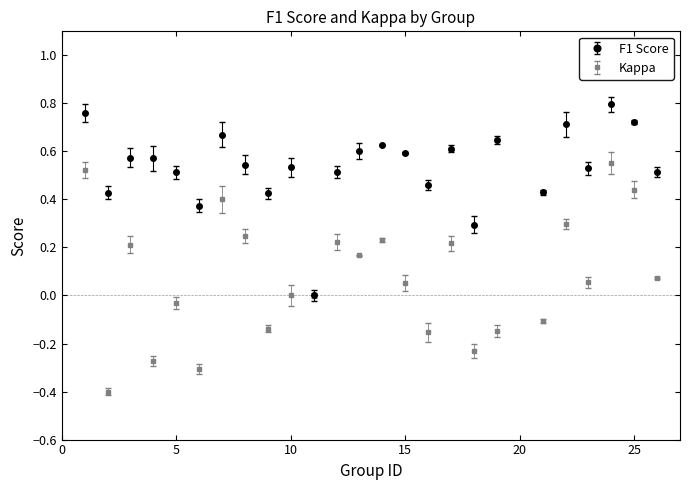

Which series has the largest total across all categories?

F1 Score